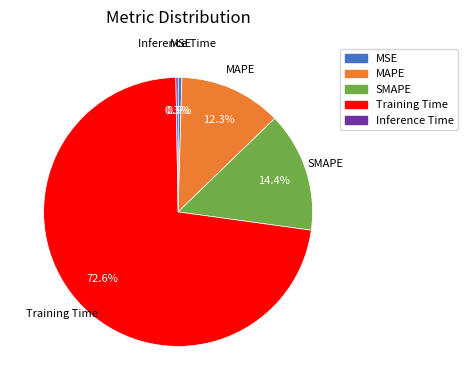

Which category has the biggest portion of the pie?

Training Time